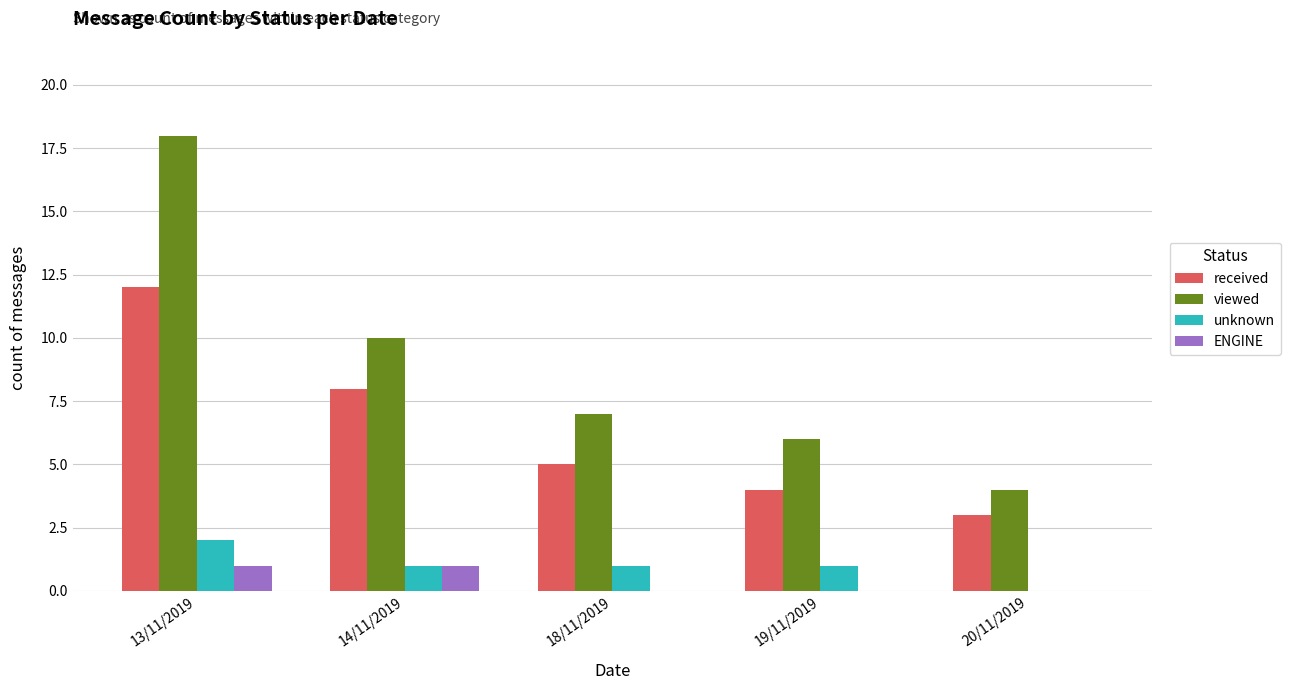

How many categories are shown in the chart?

5